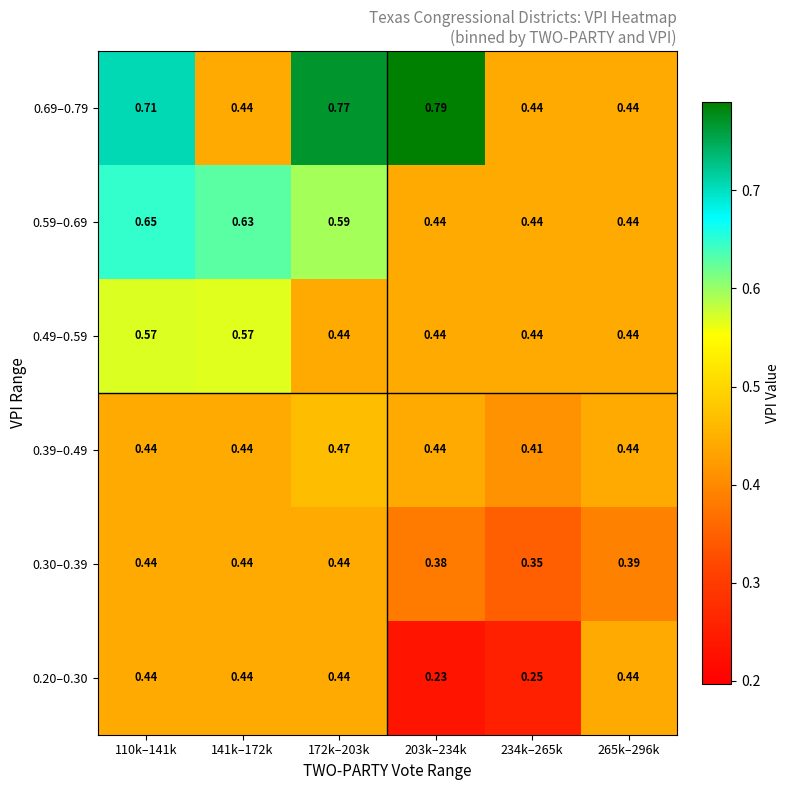

Between 172k–203k and 141k–172k, which is larger?

172k–203k